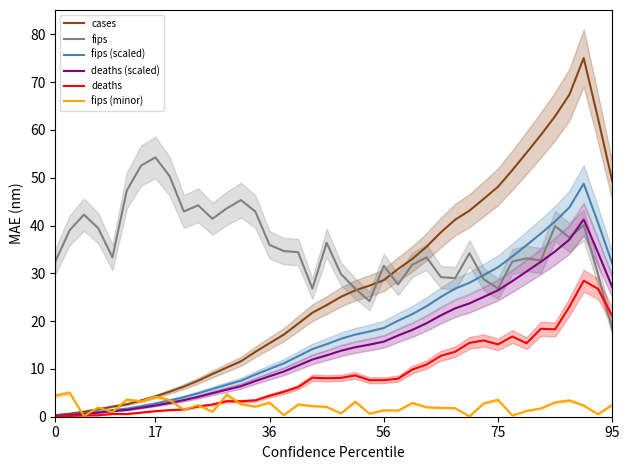

True or false: fips and fips (scaled) cross at least once.

True